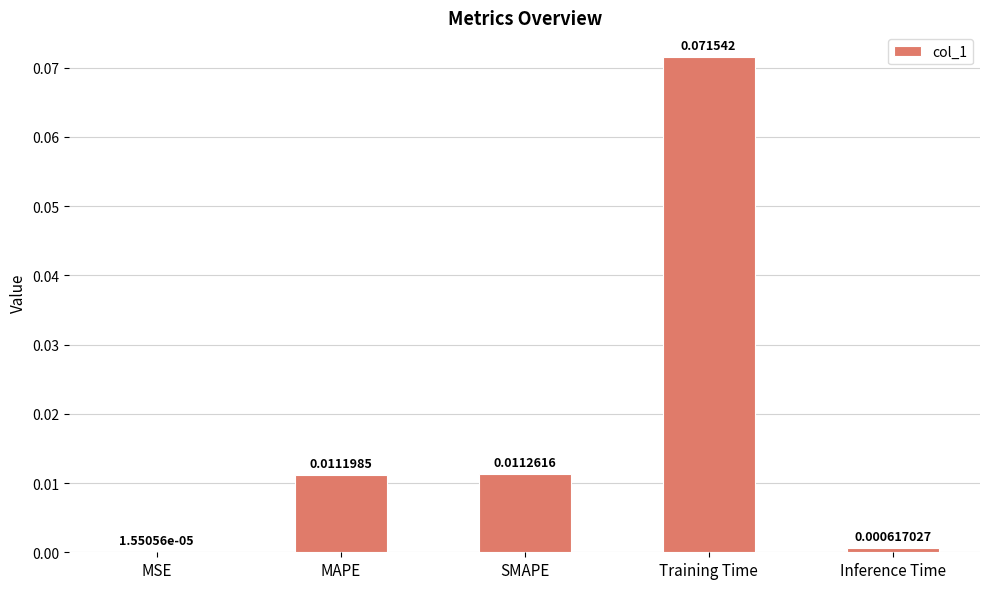

Where is the data nearest to the value 0?

MSE